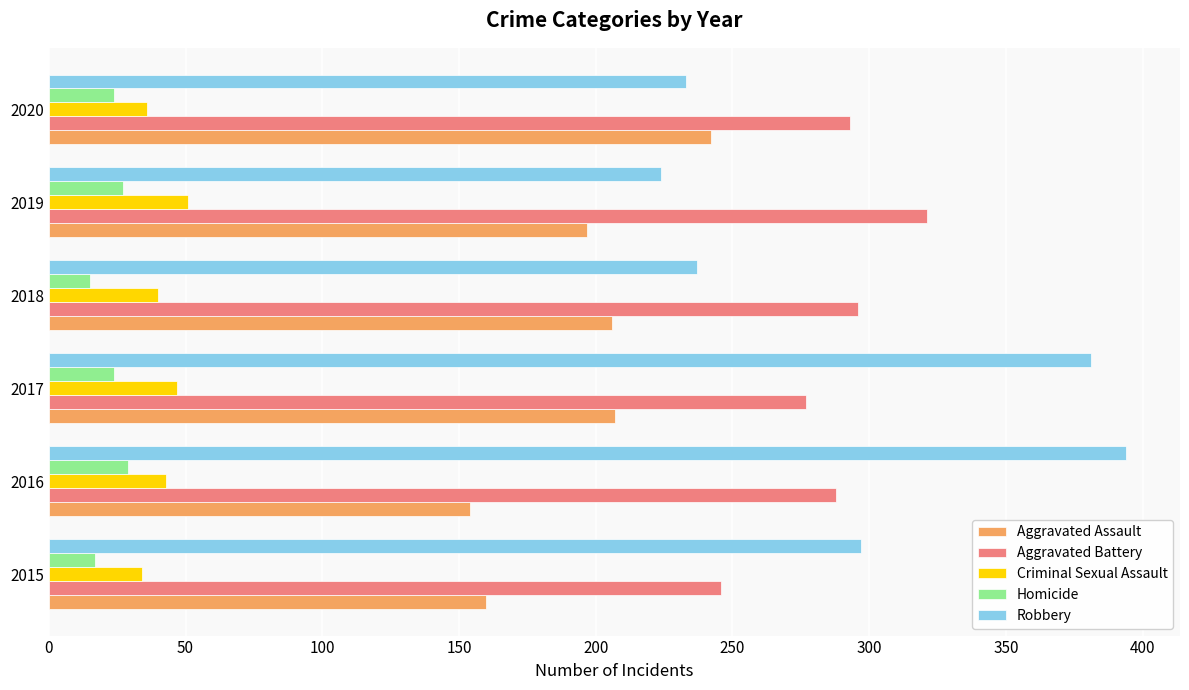

What is the average value of the Criminal Sexual Assault series?

42